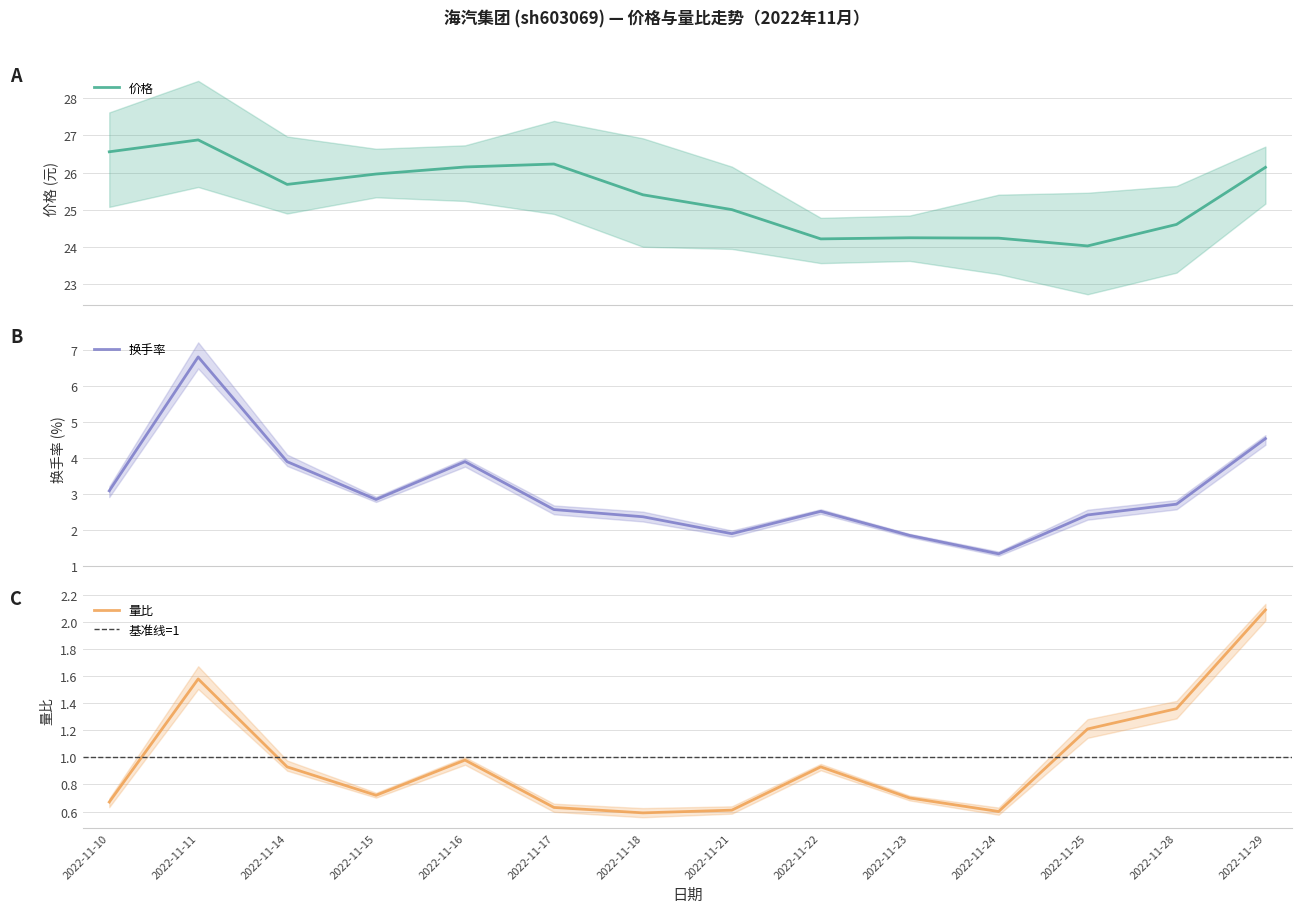

Count the number of data series in this chart.

3